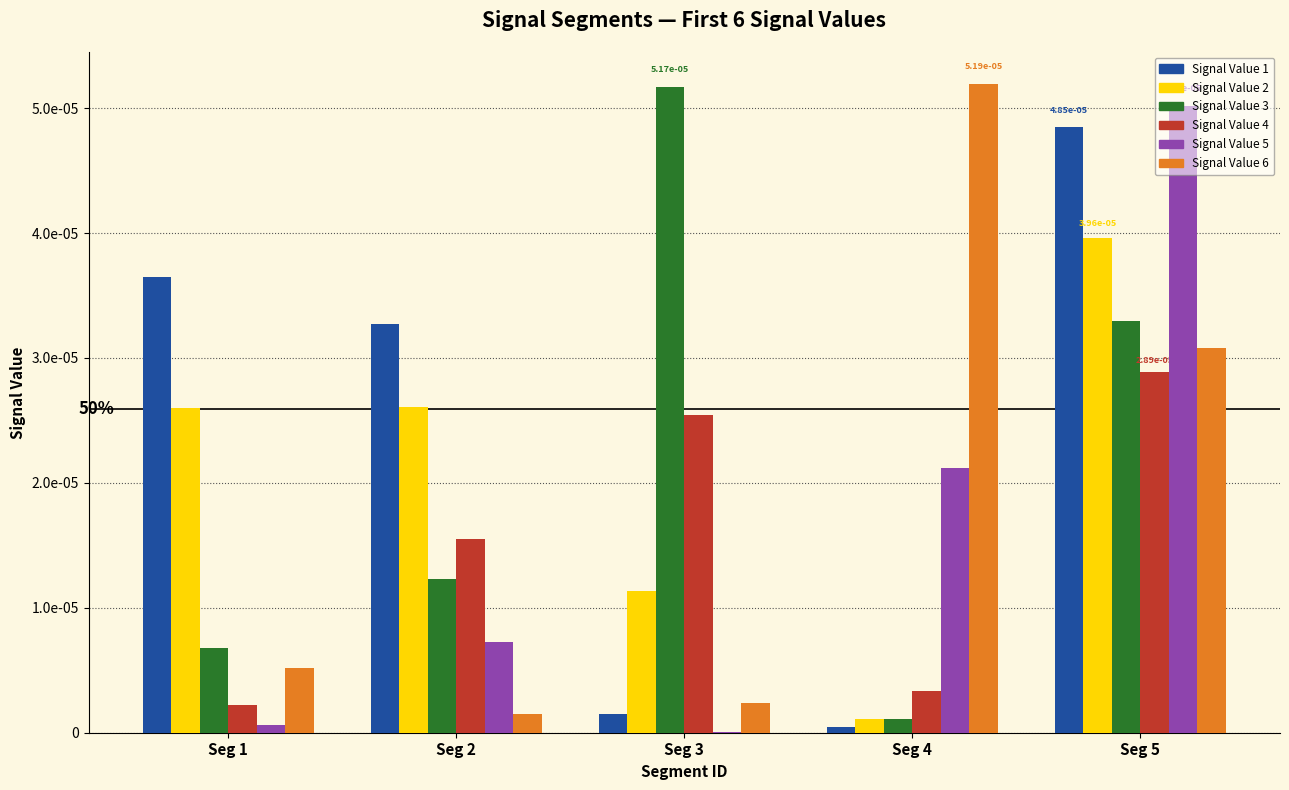

What are all the series names shown in the legend?

Signal Value 1, Signal Value 2, Signal Value 3, Signal Value 4, Signal Value 5, Signal Value 6